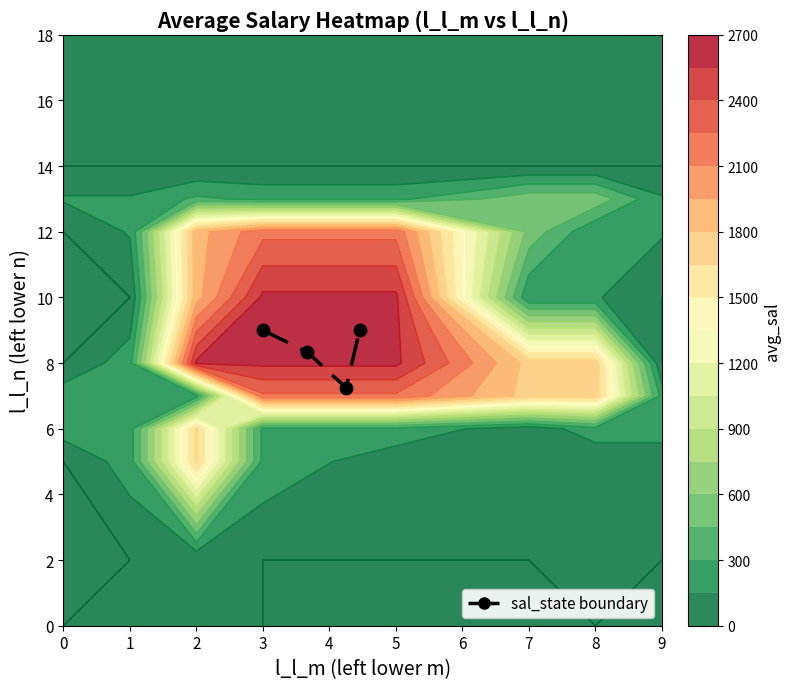

At which label does sal_state boundary reach its minimum?

2